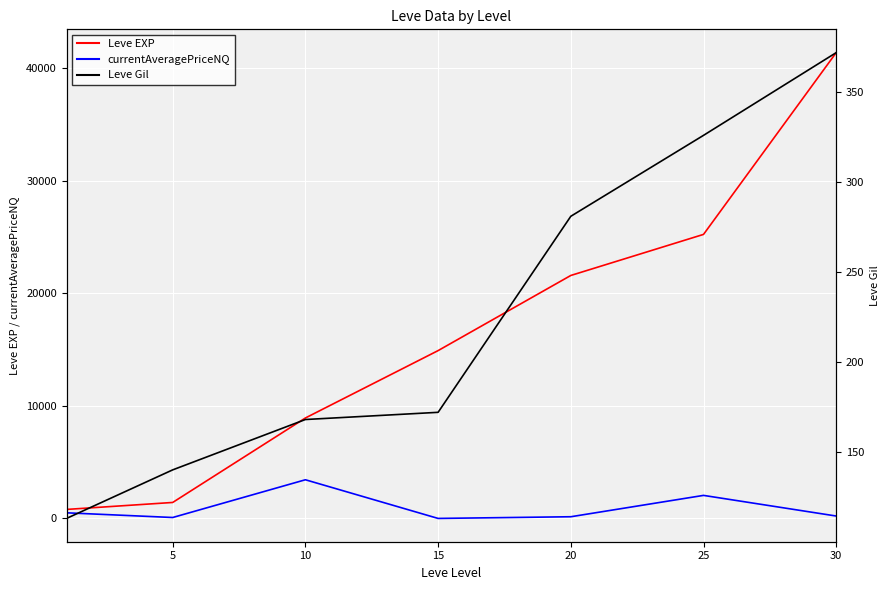

Which category has the highest value across all series?

30